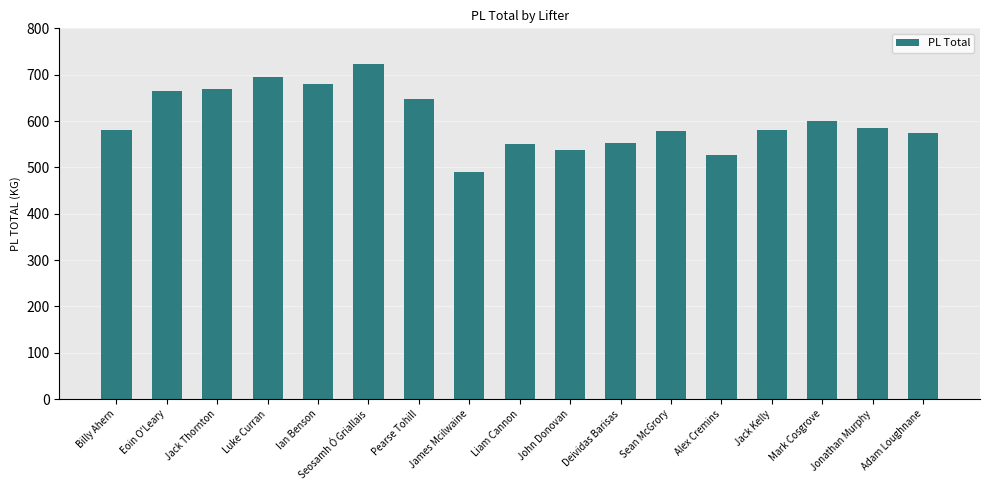

Does the chart contain stacked bars?

No